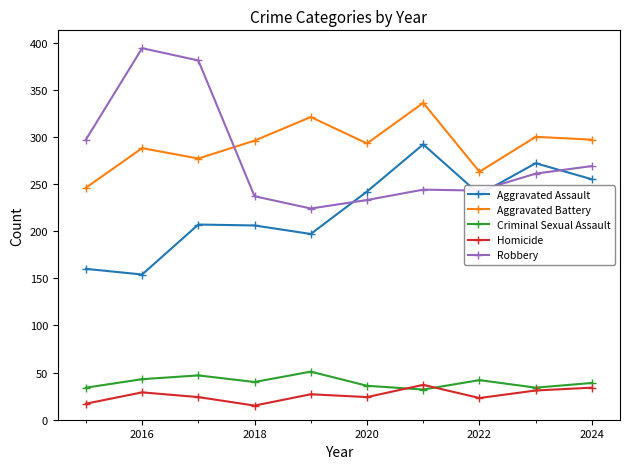

Count the number of categories in the chart.

10